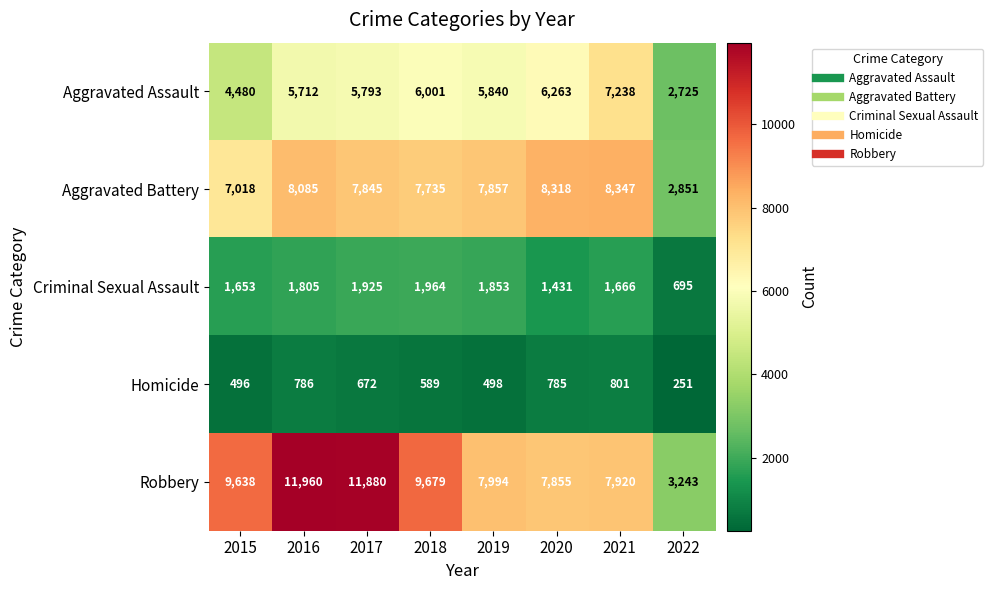

True or false: Robbery has a value of 9679 at 2018.

True